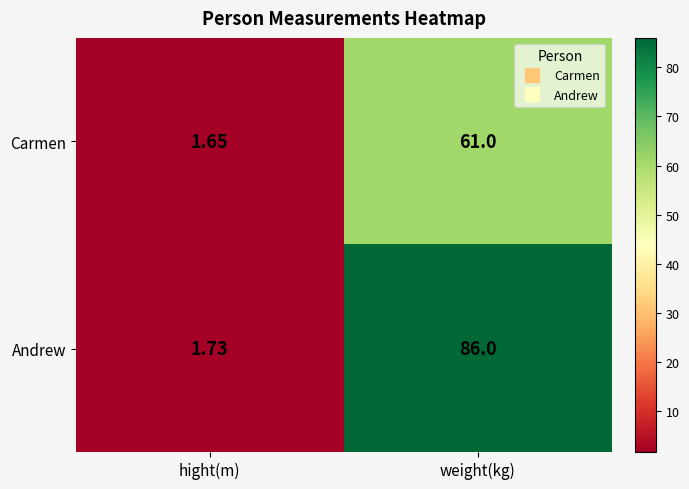

Rank the series by their maximum value, from highest to lowest.

Andrew, Carmen